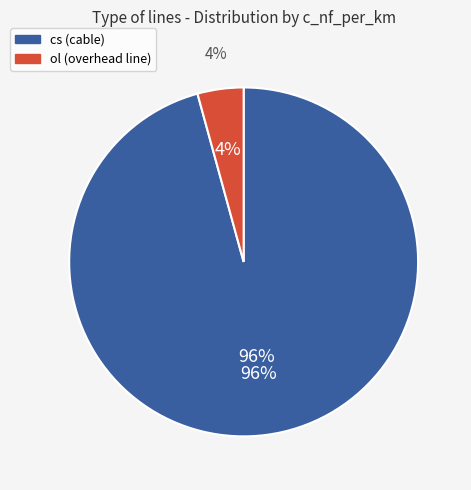

Does 4 account for over 50% of the chart?

No